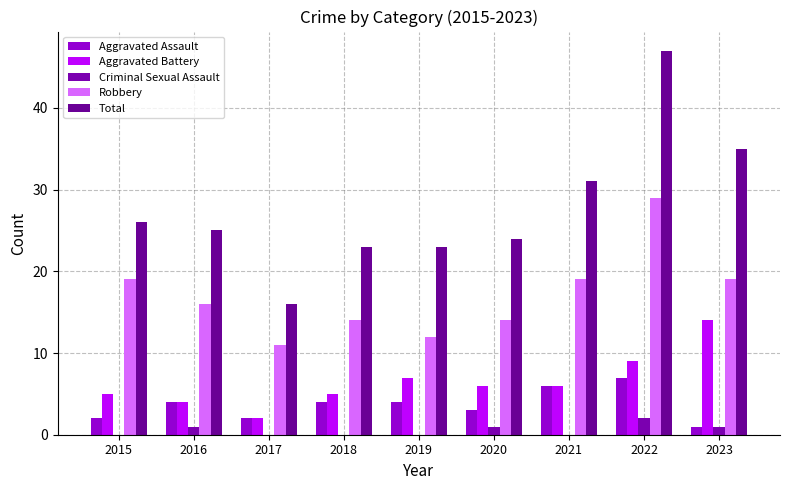

Where is Criminal Sexual Assault nearest to the value 1?

2016